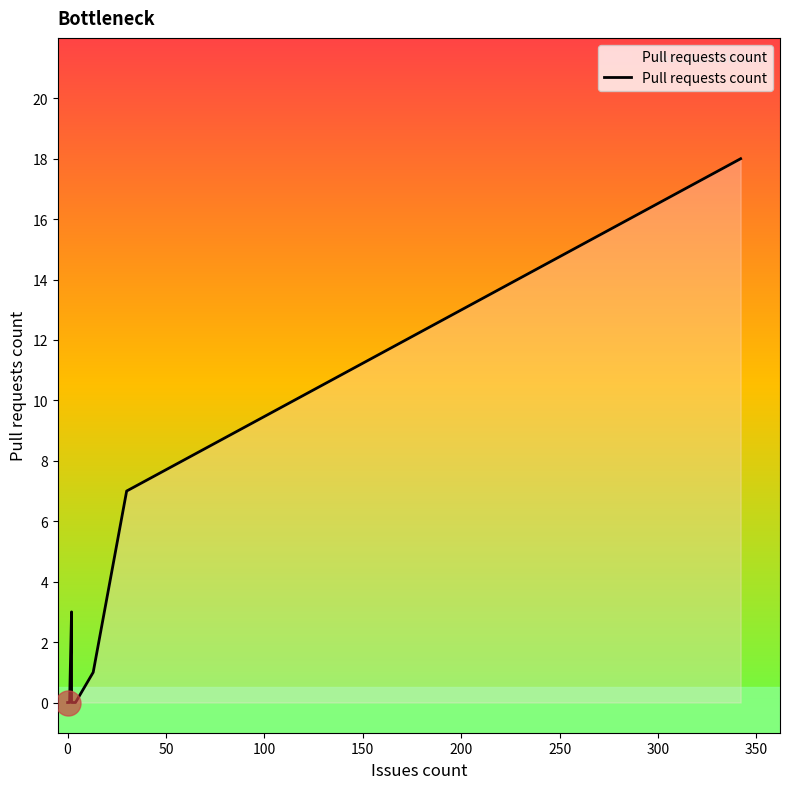

What position from the right is 50?

13